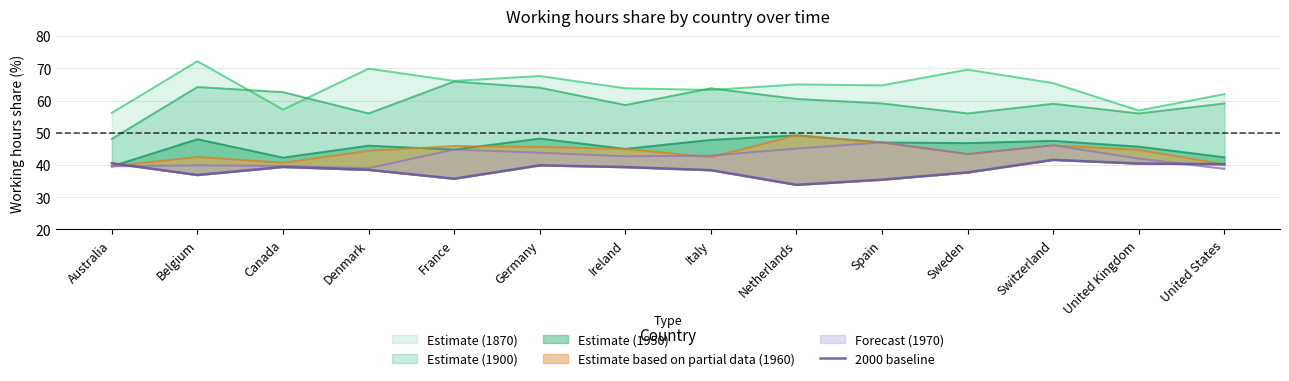

What is the change in value from Australia to Belgium?

-3.6